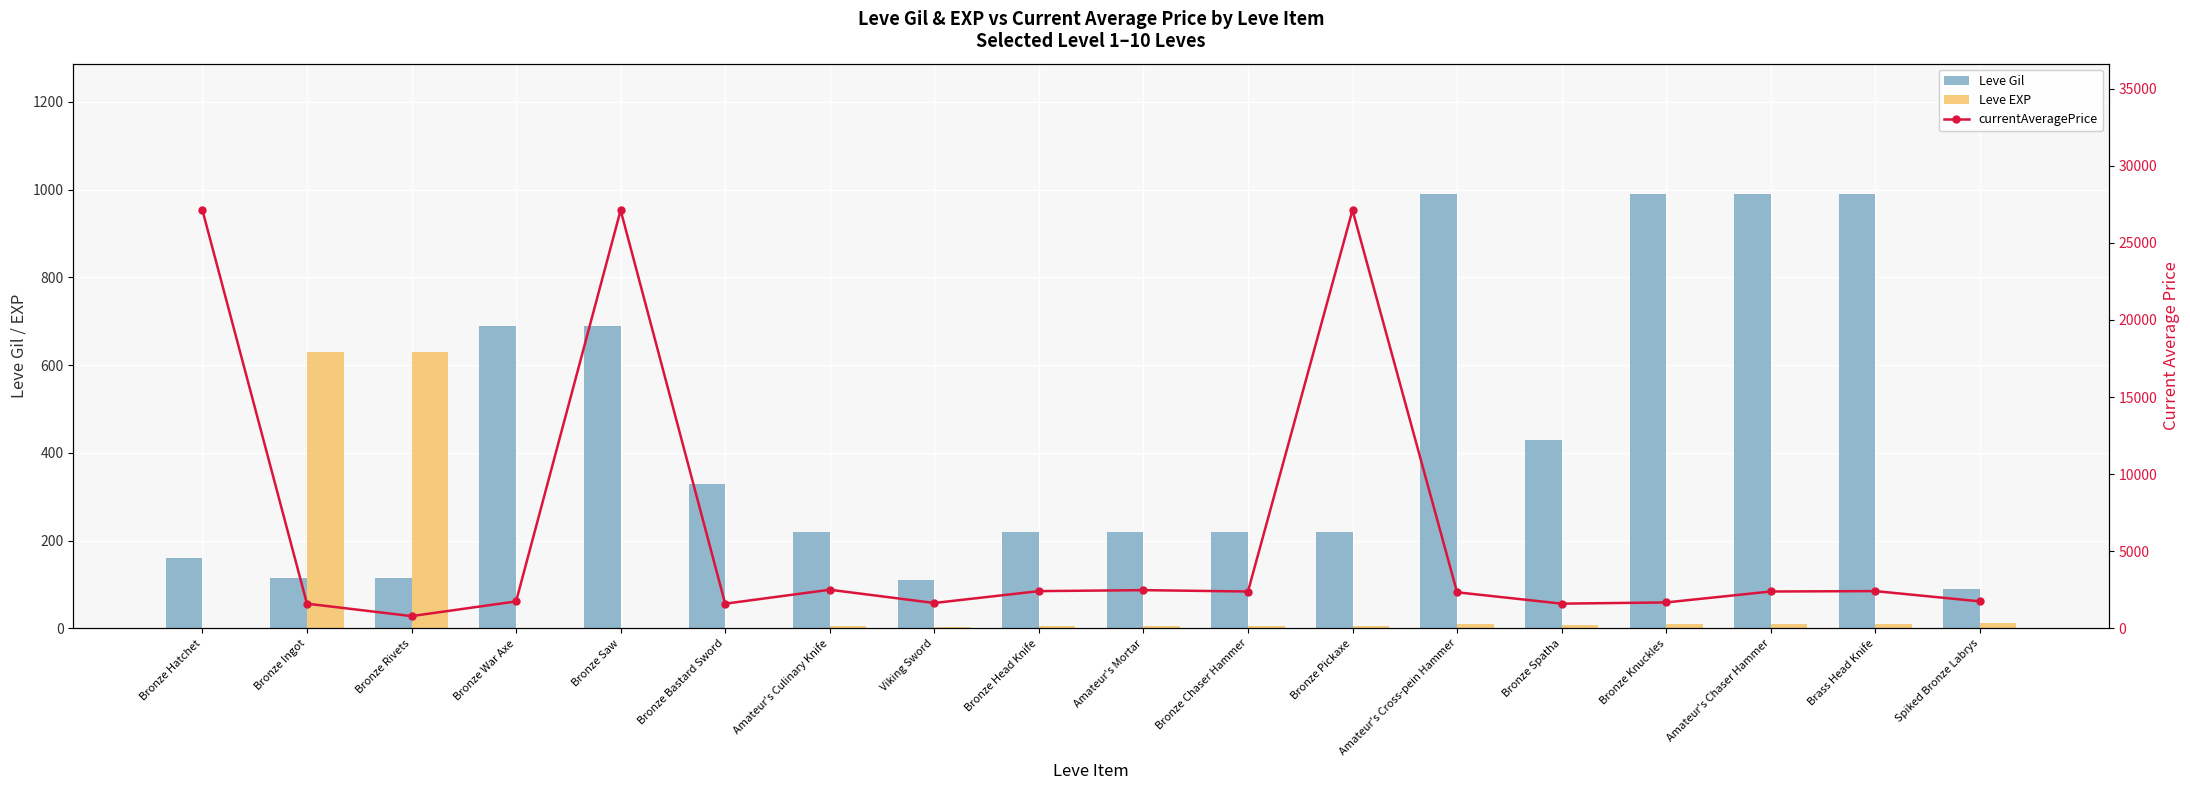

Rank the categories by Leve Gil value from lowest to highest.

Spiked Bronze Labrys, Viking Sword, Bronze Ingot, Bronze Rivets, Bronze Hatchet, Amateur's Culinary Knife, Bronze Head Knife, Amateur's Mortar, Bronze Chaser Hammer, Bronze Pickaxe, Bronze Bastard Sword, Bronze Spatha, Bronze War Axe, Bronze Saw, Amateur's Cross-pein Hammer, Bronze Knuckles, Amateur's Chaser Hammer, Brass Head Knife